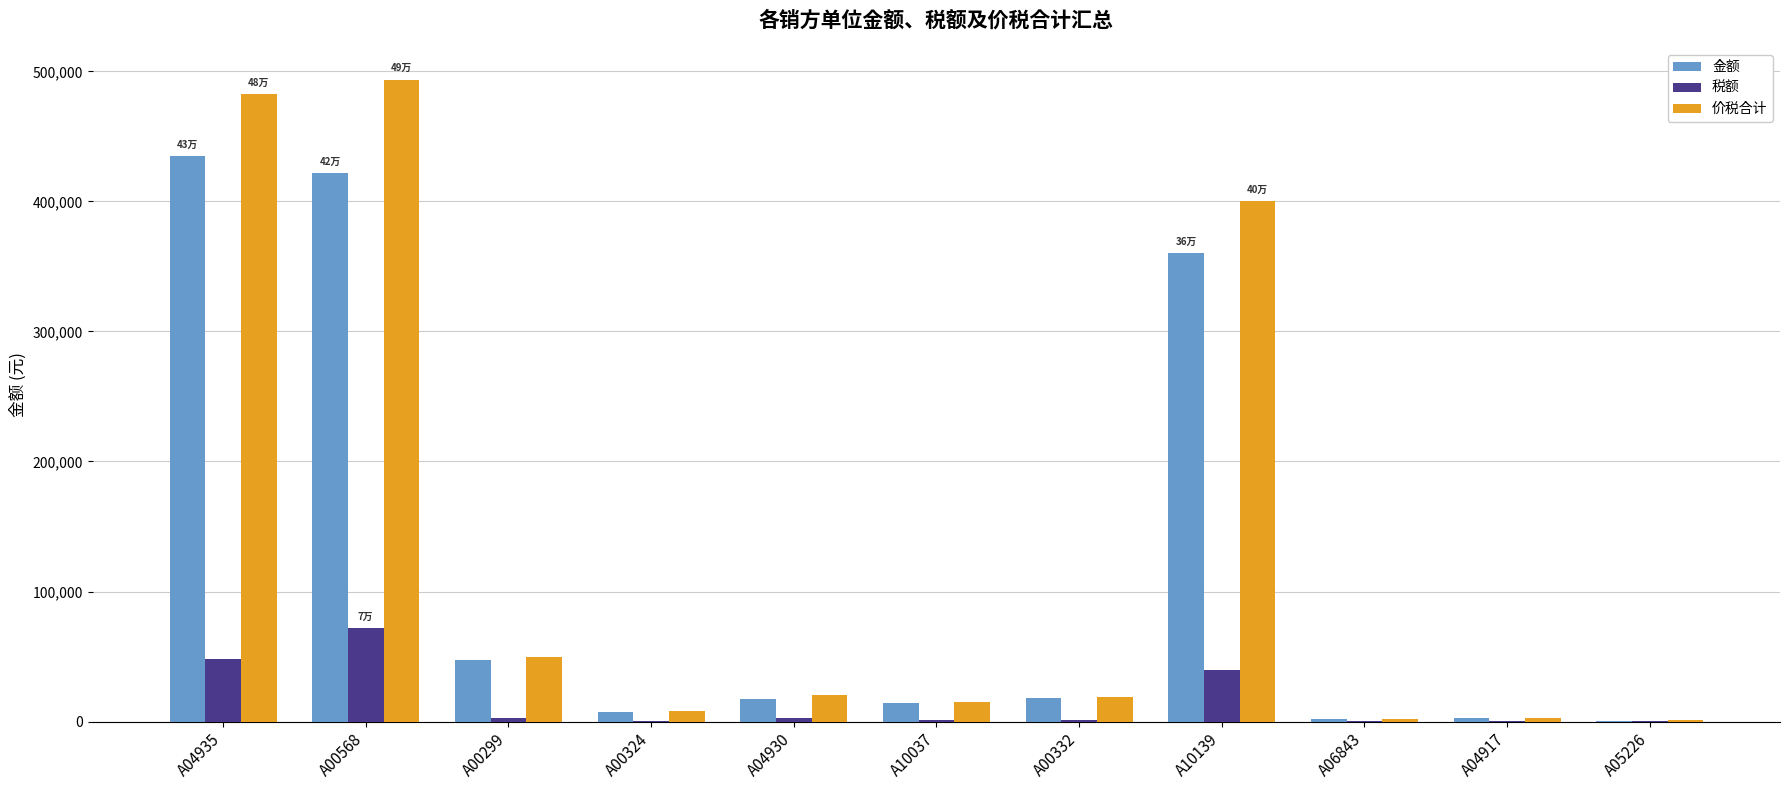

The value of 金额 at A10139 is 119736.0. True or false?

False